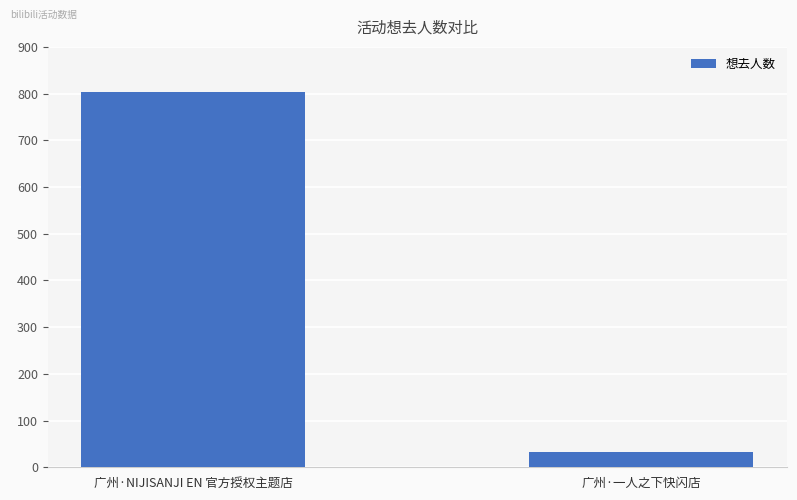

Reading left to right, what are all the values shown in this chart?

803	32